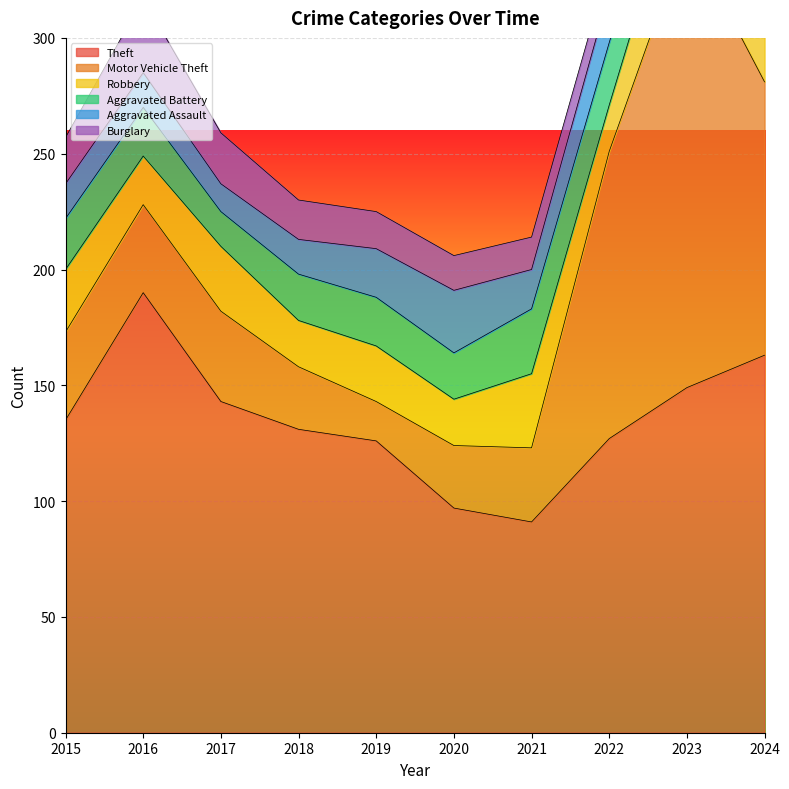

True or false: Robbery and Aggravated Battery cross at least once.

True